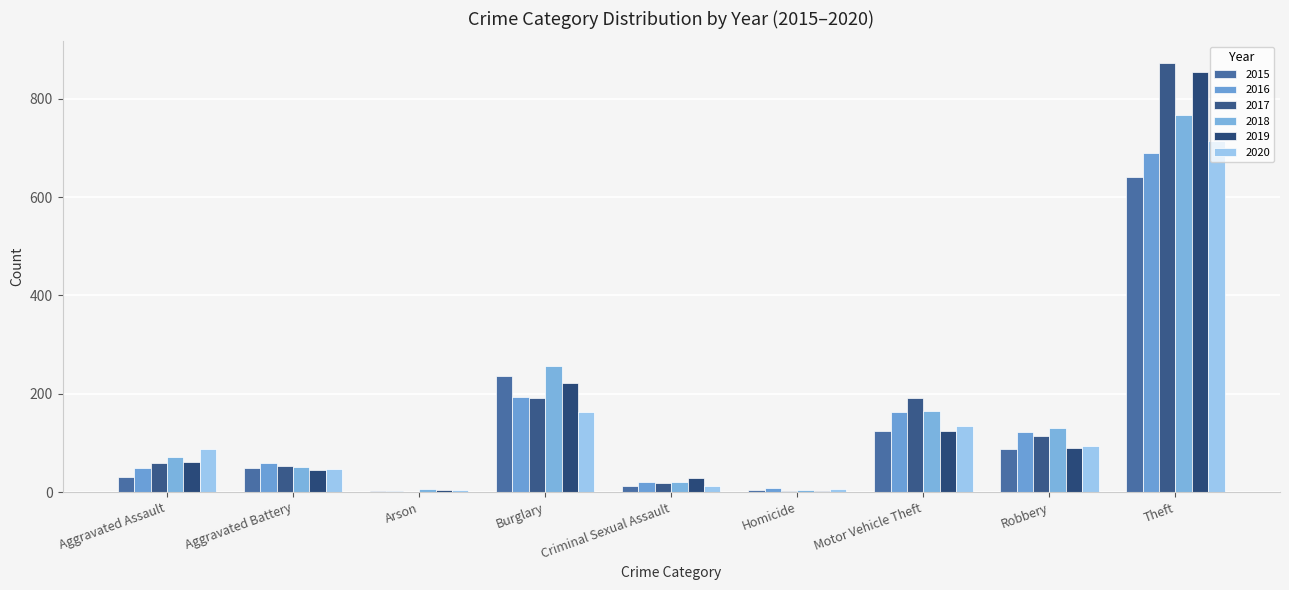

How many series are shown in this chart?

6